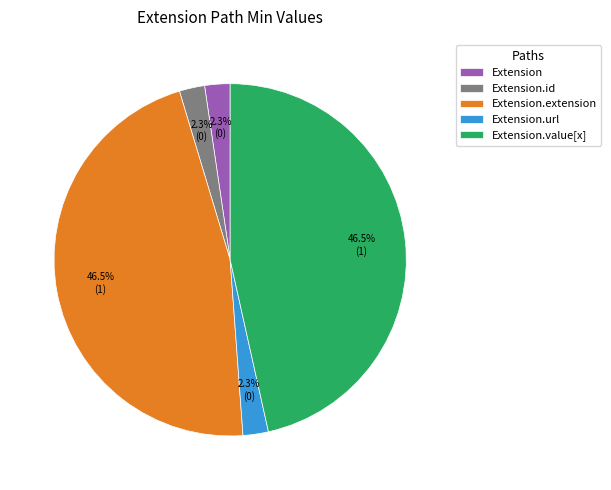

Between Extension.url and Extension.extension, which is larger?

Extension.extension